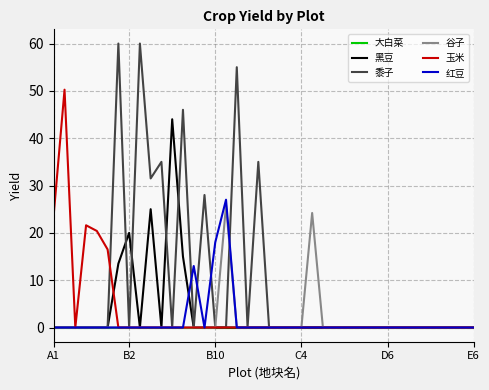

List the series in order of their peak value, lowest first.

大白菜, 谷子, 红豆, 黑豆, 玉米, 黍子